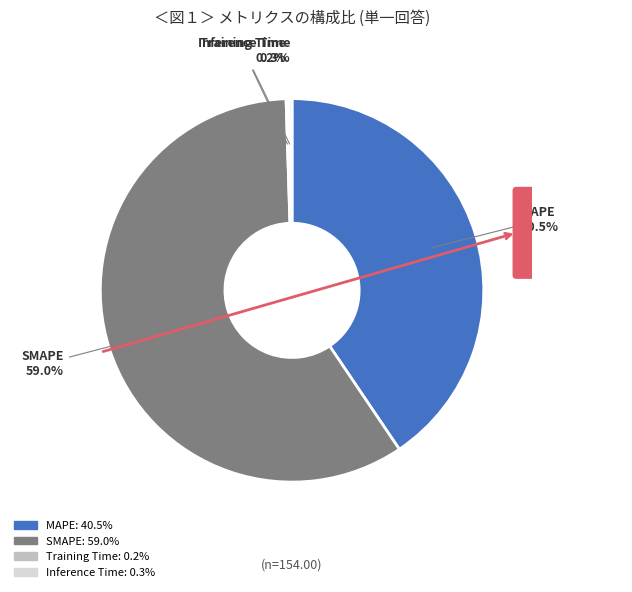

Combined, do SMAPE and MAPE account for over 50%?

Yes